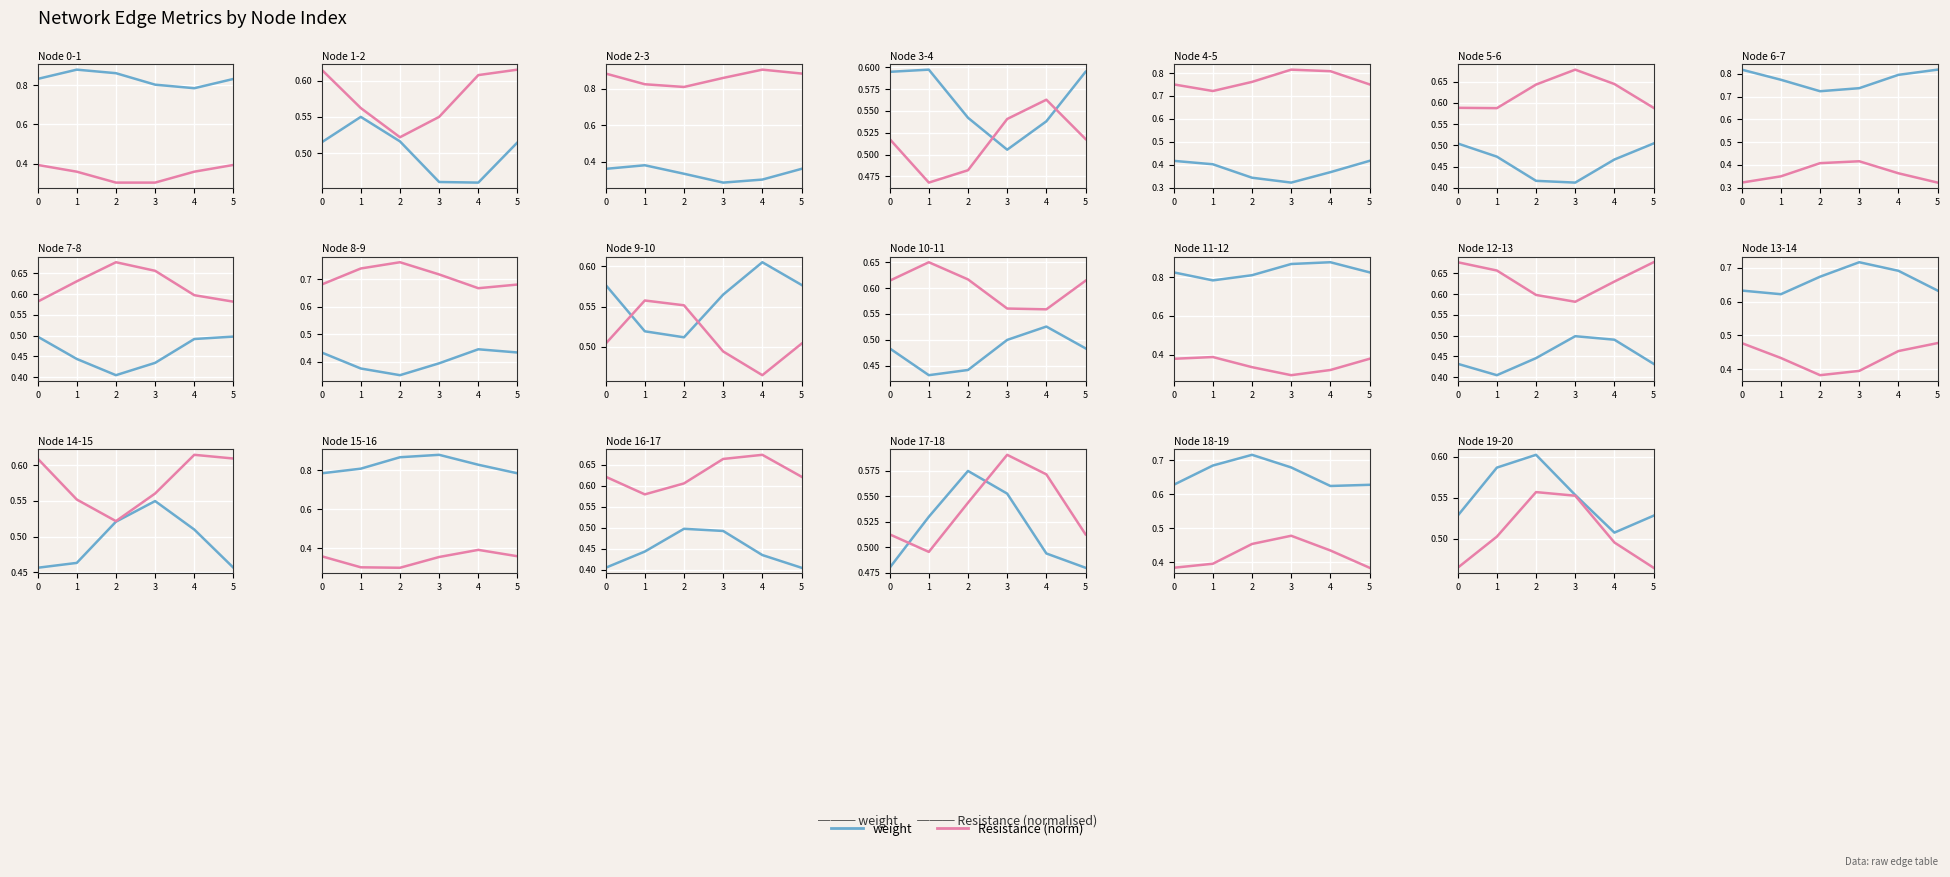

At which category does weight reach its first local valley?

4